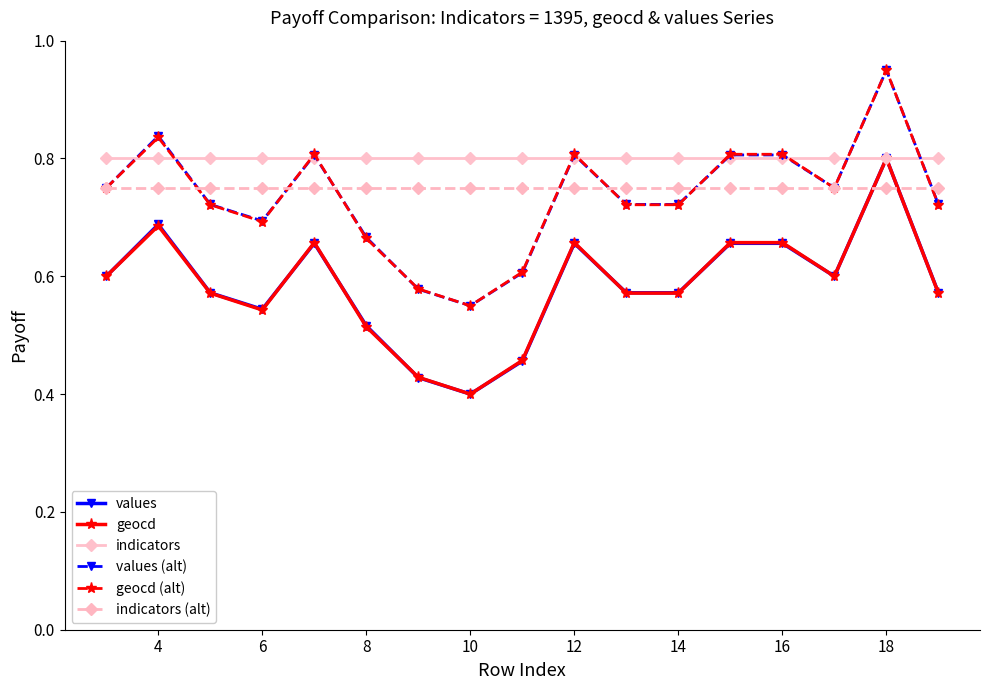

Count the values values in the range 0 to 1.

17